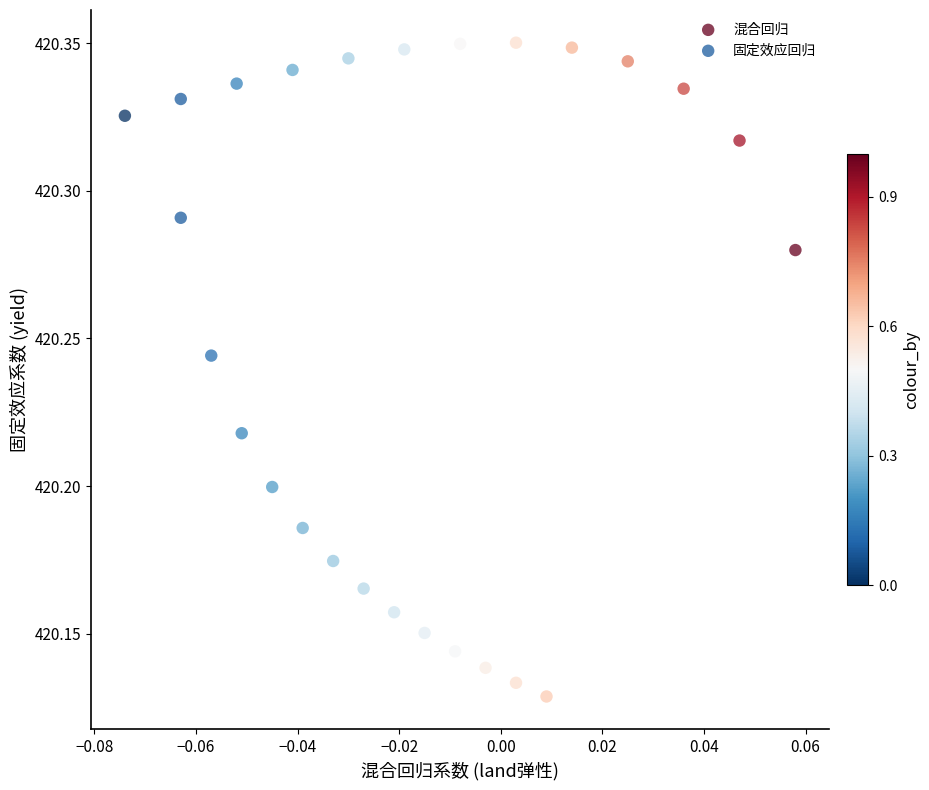

Which series reaches the maximum Y coordinate?

混合回归